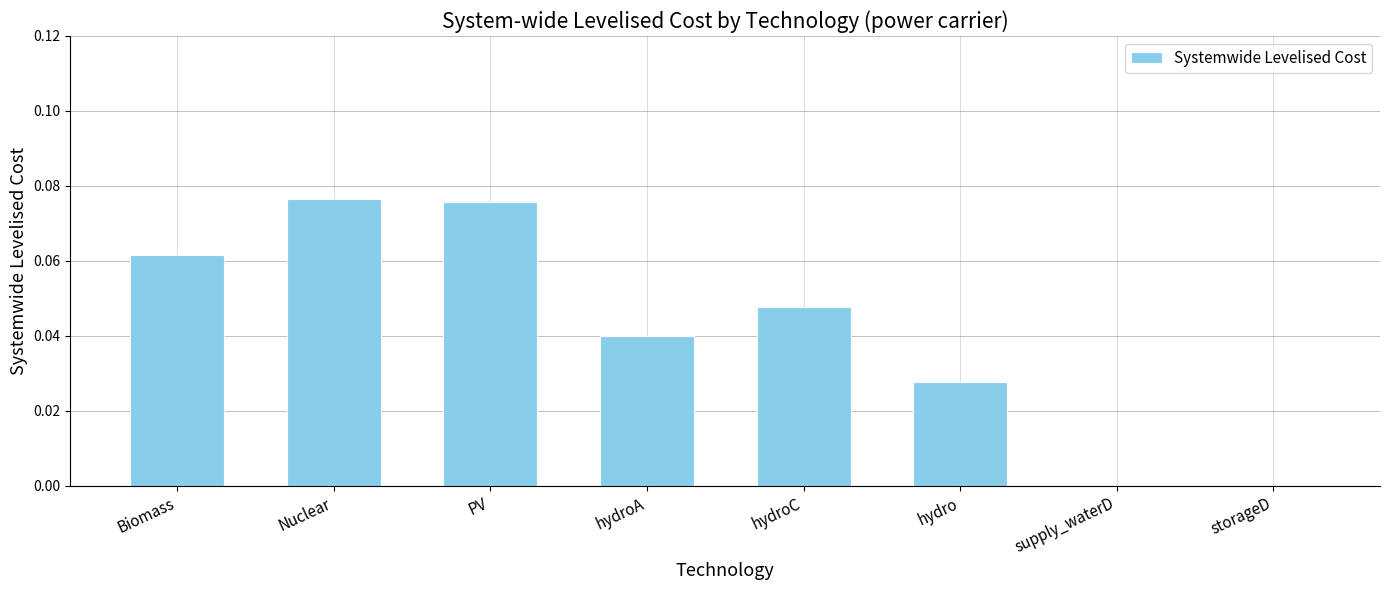

Between PV and Biomass, which is larger?

PV